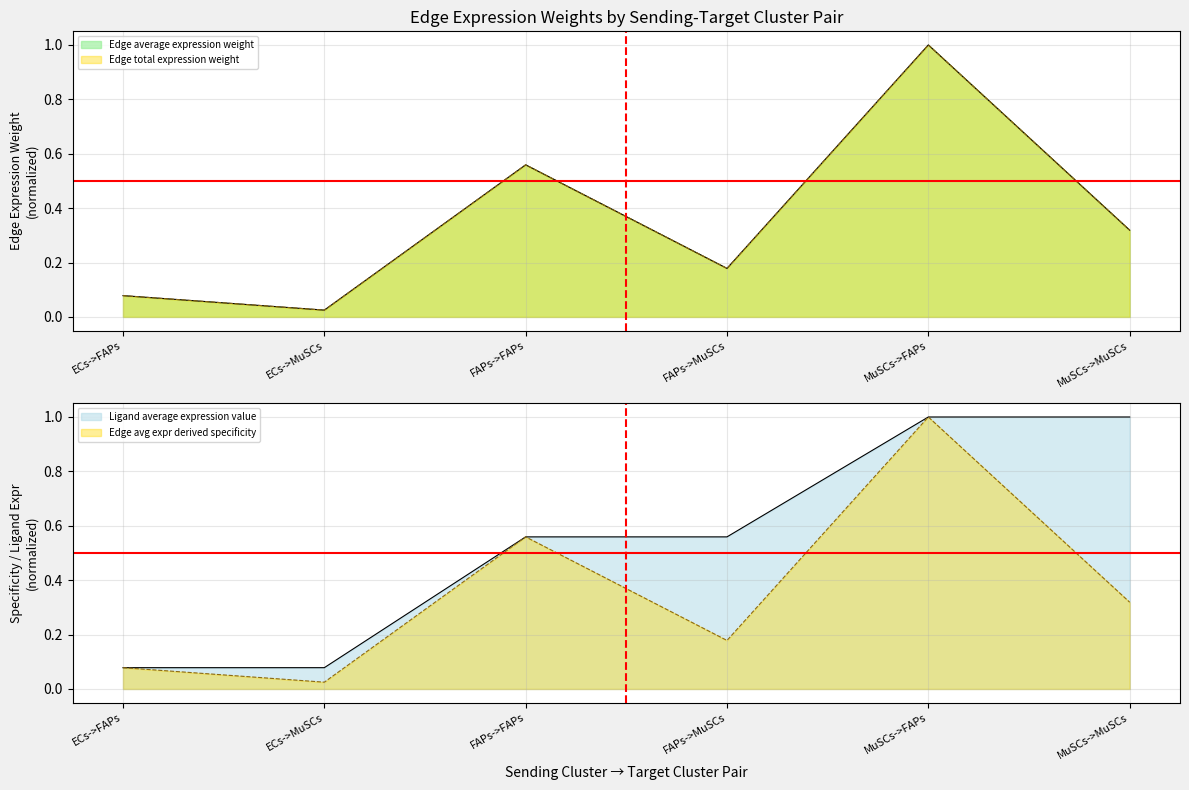

Reading left to right, transcribe all the data shown in this chart.

Edge average expression weight: 0.1	0.0	0.6	0.2	1.0	0.3
Edge total expression weight: 0.1	0.0	0.6	0.2	1.0	0.3
Edge avg expr derived specificity: 0.1	0.0	0.6	0.2	1.0	0.3
Ligand average expression value: 0.1	0.1	0.6	0.6	1.0	1.0